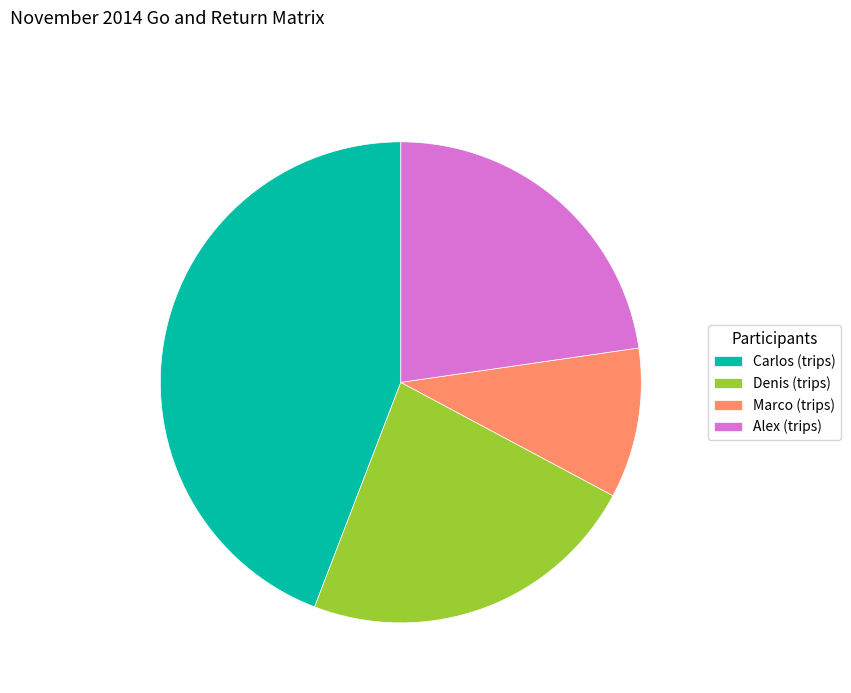

Combined, do Carlos (trips) and Marco (trips) account for over 50%?

Yes